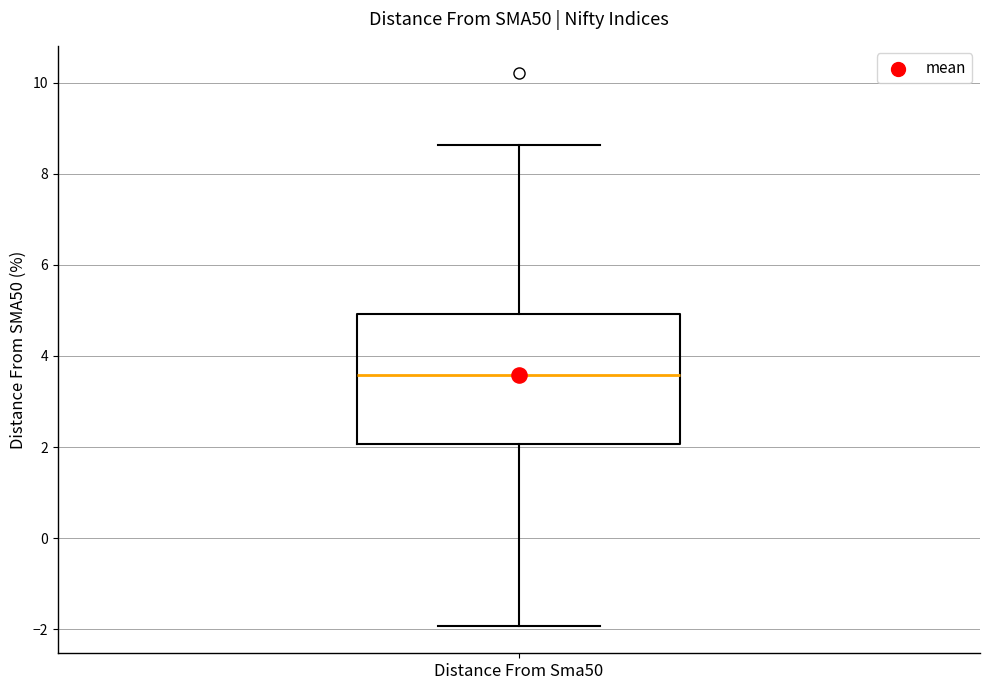

Read this box plot against the y-axis: the position of the median line, the range covered by the box, and the ends of both whiskers. The values are not printed on the chart, so give them approximately, as read against the axis.

median 3.6, box 2.0 to 5.0, whiskers -2.0 to 8.6